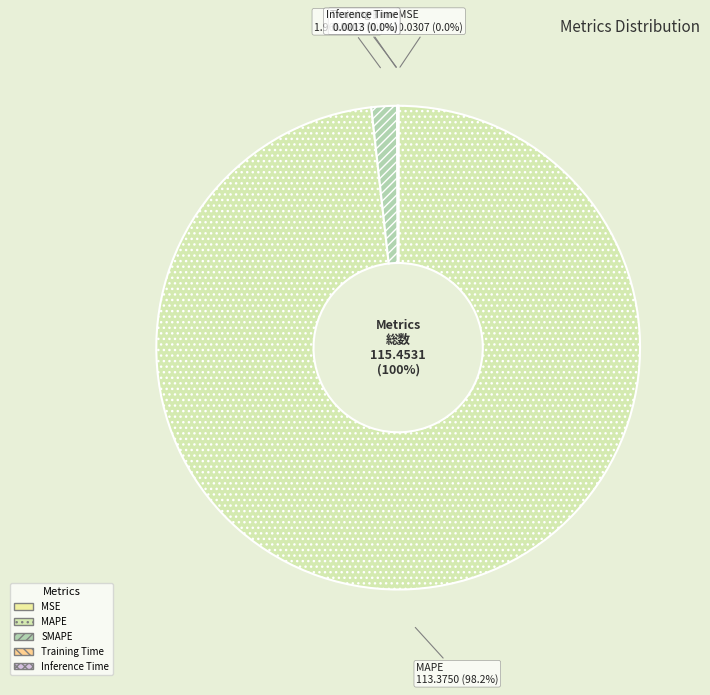

Between SMAPE and Inference Time, which is larger?

SMAPE